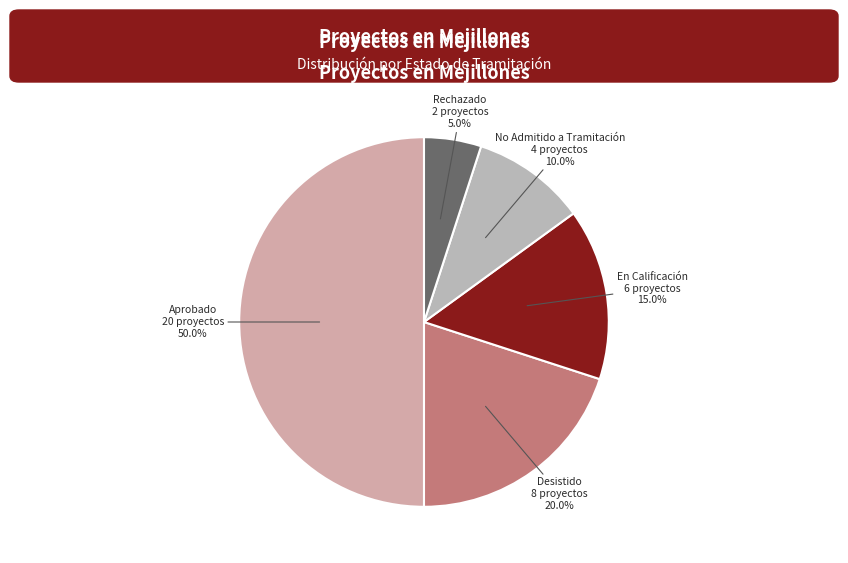

Does No Admitido a Tramitación represent more than half of the total?

No